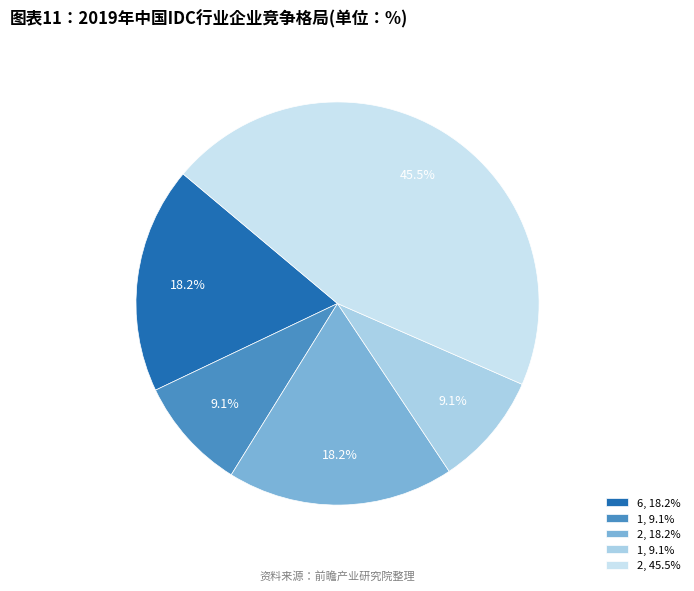

Which category has the smallest portion of the pie?

1